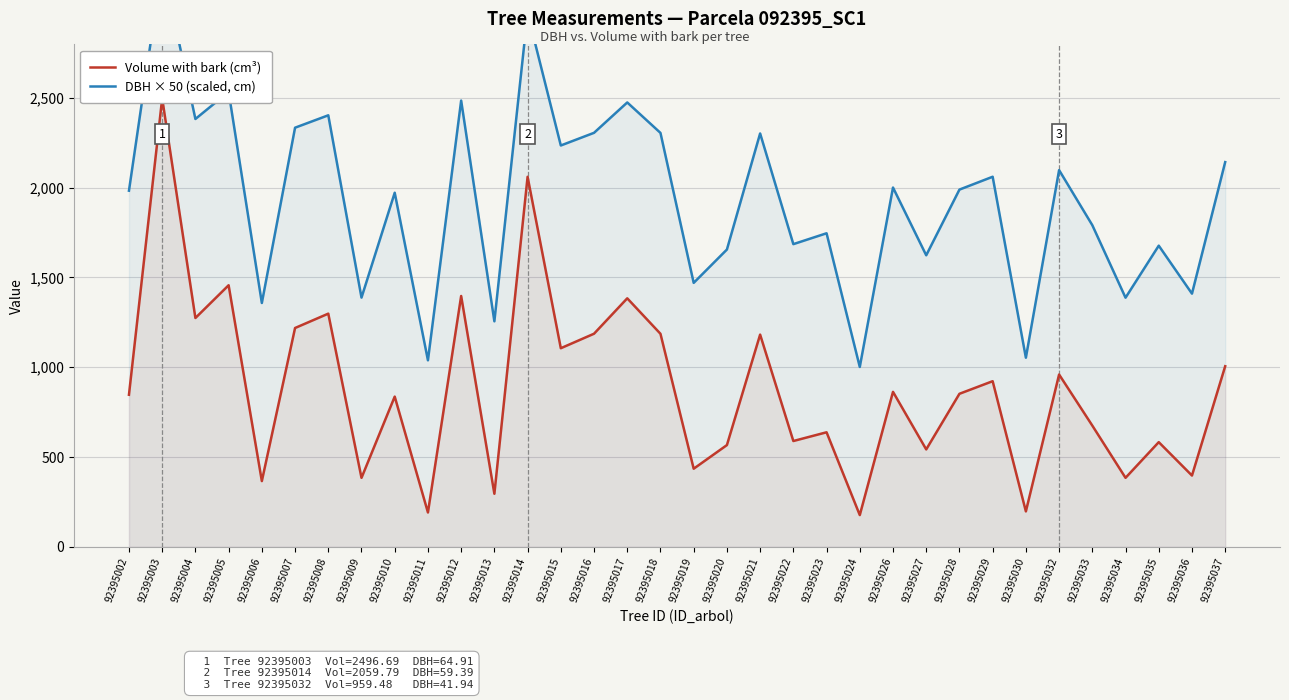

How many values in the Volume with bark (cm³) series exceed 852?

17